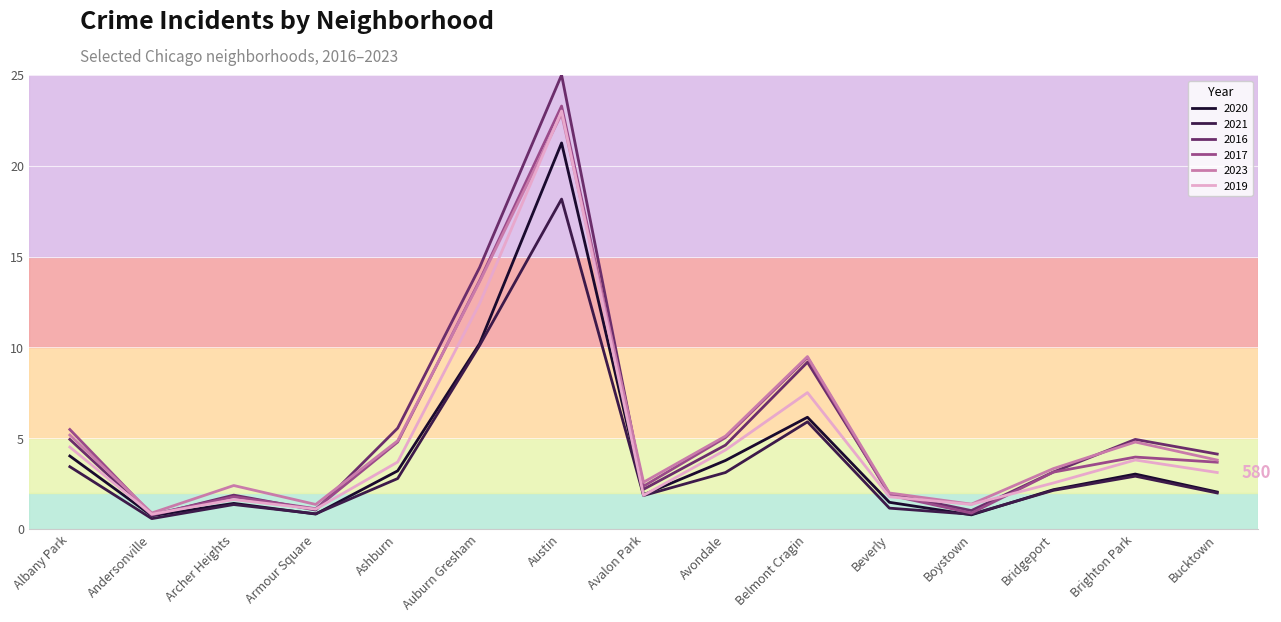

Which series has the widest spread of values?

2016